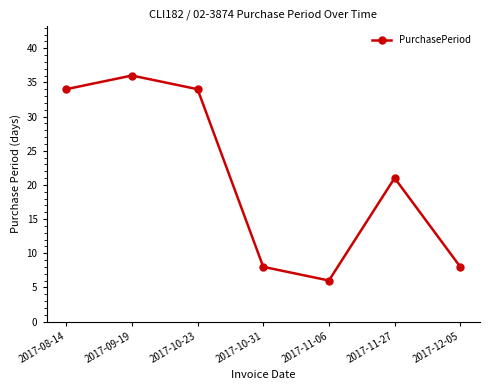

What value does the data have at 2017-11-06, to the nearest 5?

5